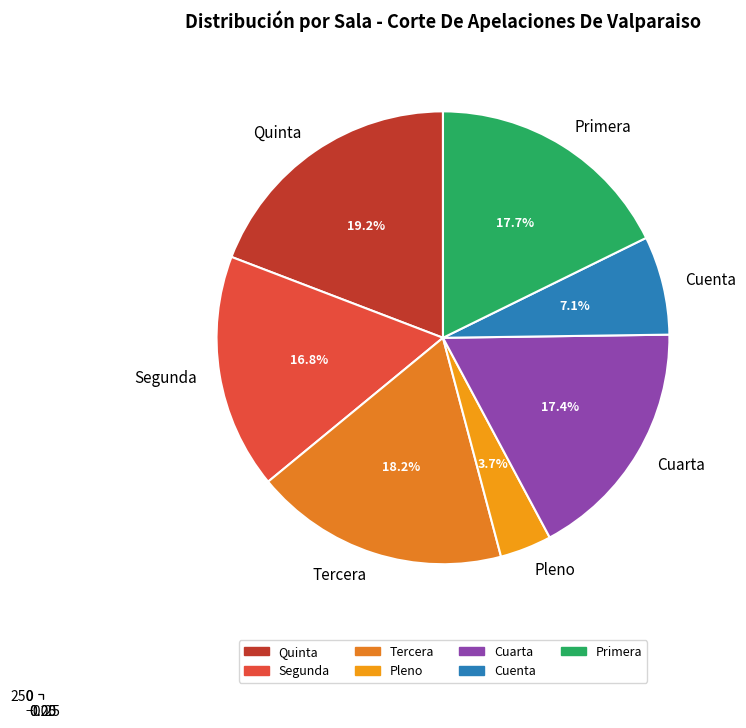

Between Primera and Cuarta, which is larger?

Primera